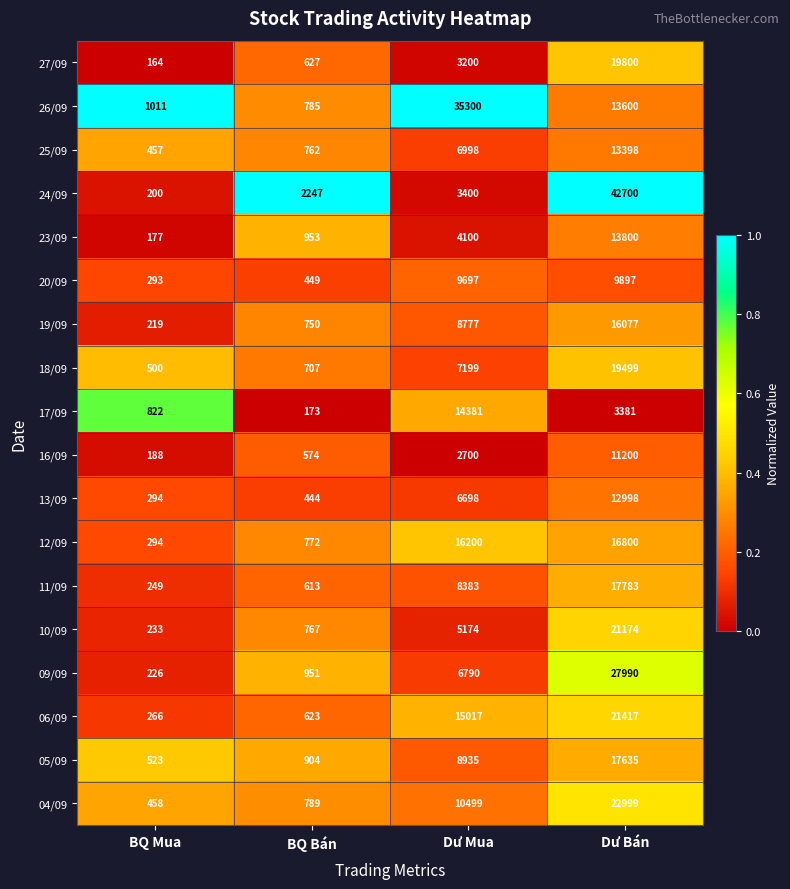

Which series has the largest range (max minus min)?

24/09